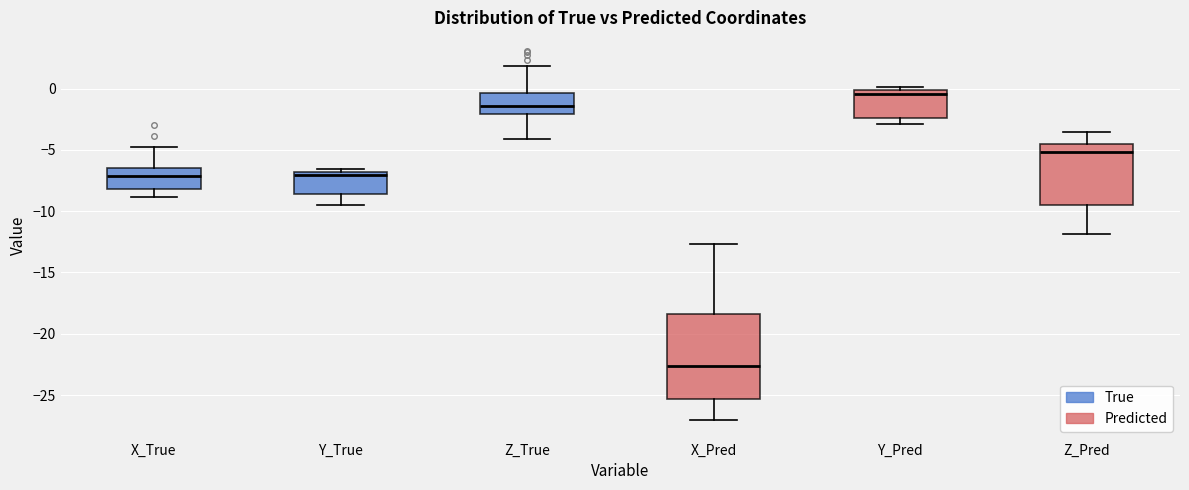

Reading left to right, read every box against the y-axis: the position of its median line, the range the box covers, and the ends of its whiskers. The values are not printed on the chart, so give them approximately, as read against the axis.

X_True: median -7.0, box -8.0 to -6.5, whiskers -9.0 to -5.0
Y_True: median -7.0 (just below the box's upper edge), box -8.5 to -7.0, whiskers -9.5 to -6.5
Z_True: median -1.5, box -2.0 to -0.5, whiskers -4.0 to 2.0
X_Pred: median -22.5, box -25.5 to -18.5, whiskers -27.0 to -12.5
Y_Pred: median -0.5, box -2.5 to 0.0, whiskers -3.0 to 0.0 (just above the box's upper edge)
Z_Pred: median -5.0, box -9.5 to -4.5, whiskers -12.0 to -3.5